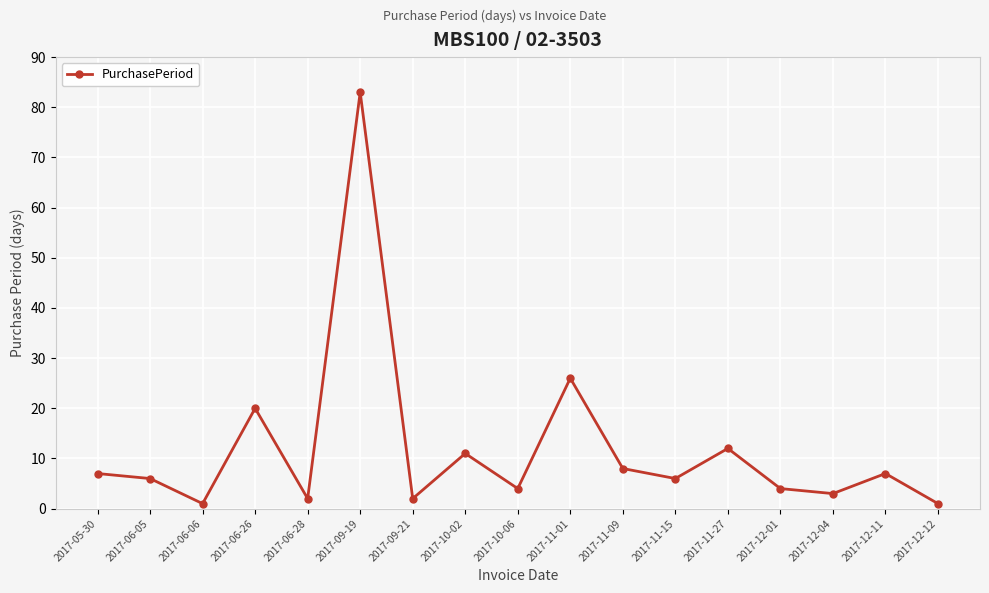

The value at 2017-11-09 is 8. True or false?

True